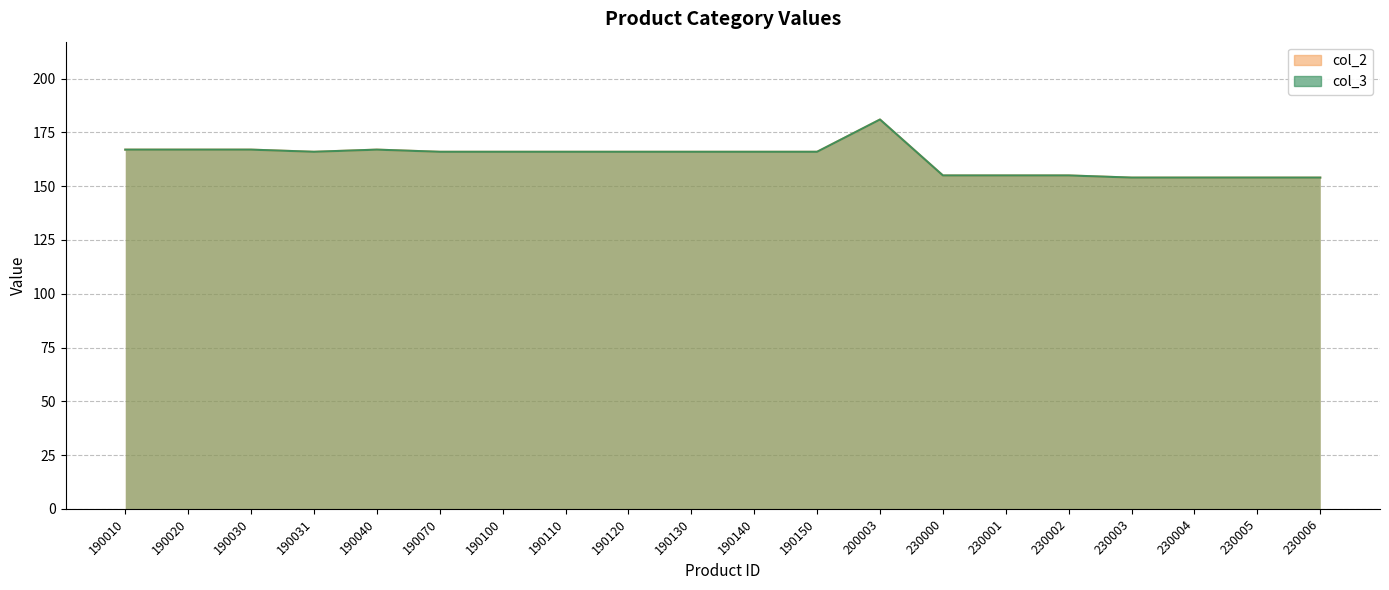

What is the difference between the second highest and second lowest values in the col_2 series?

13